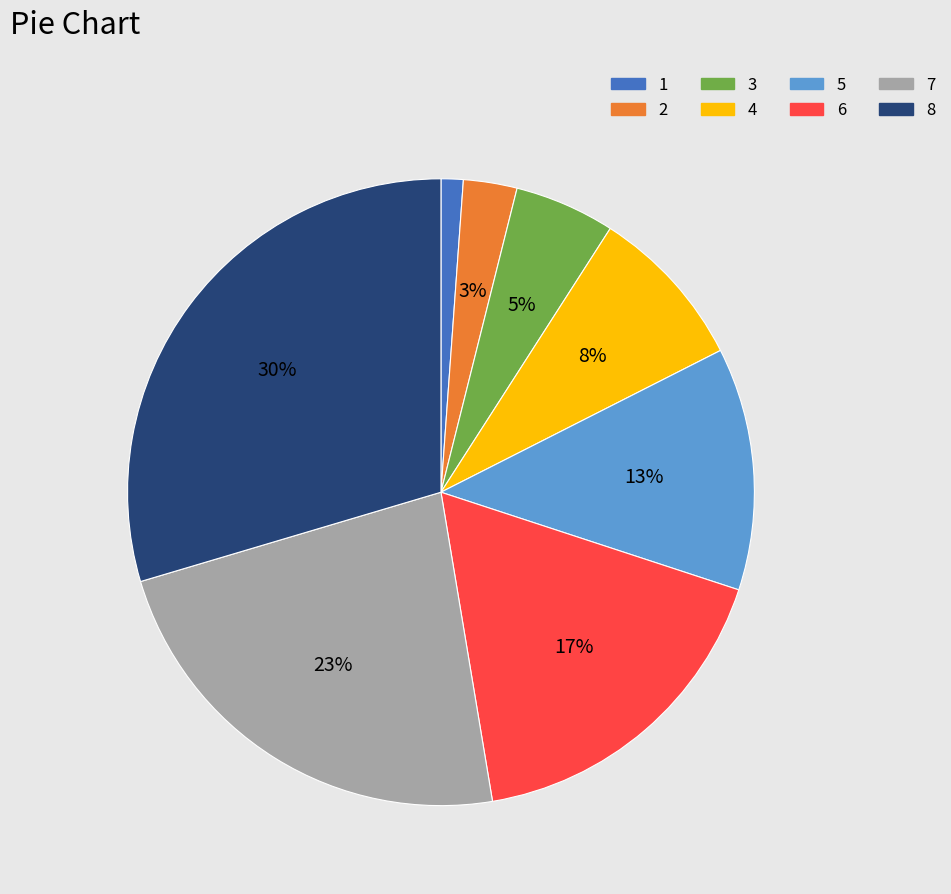

Is there a majority slice in this chart?

No